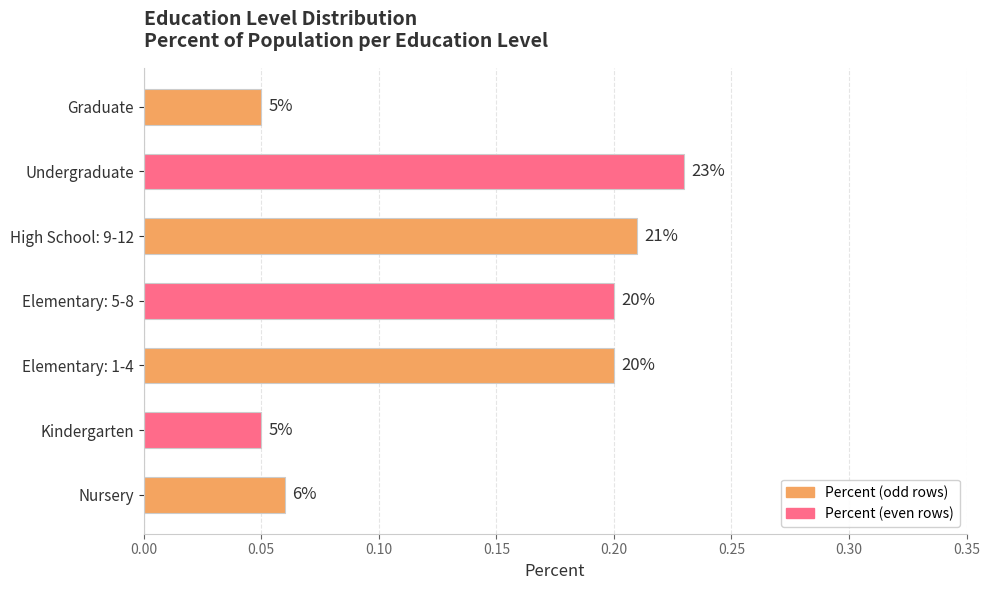

Are the bars grouped side by side (vs. stacked)?

No